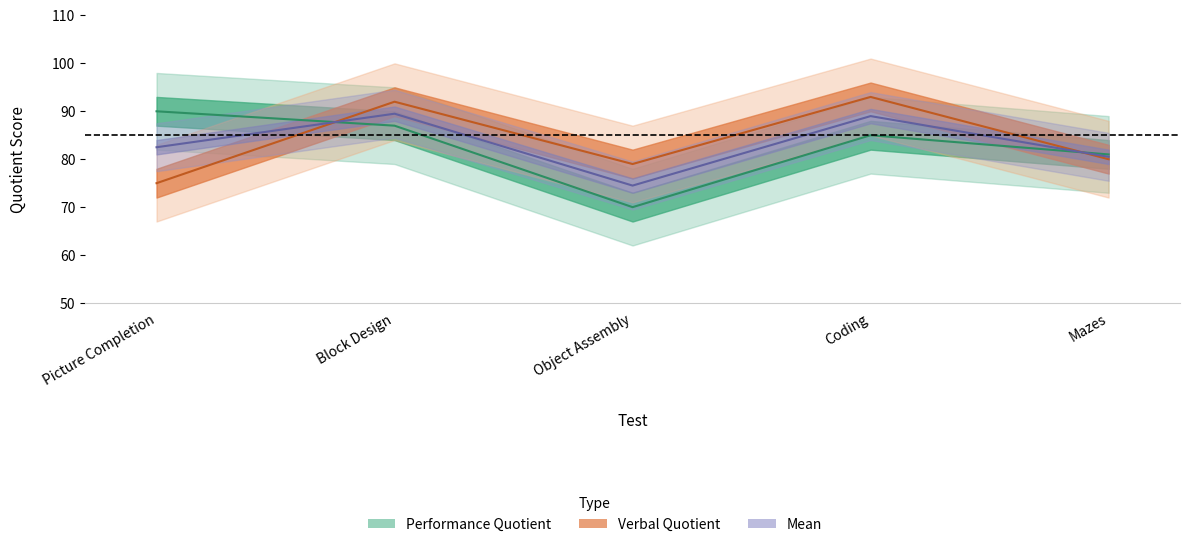

At how many categories does at least one series exceed 90?

2